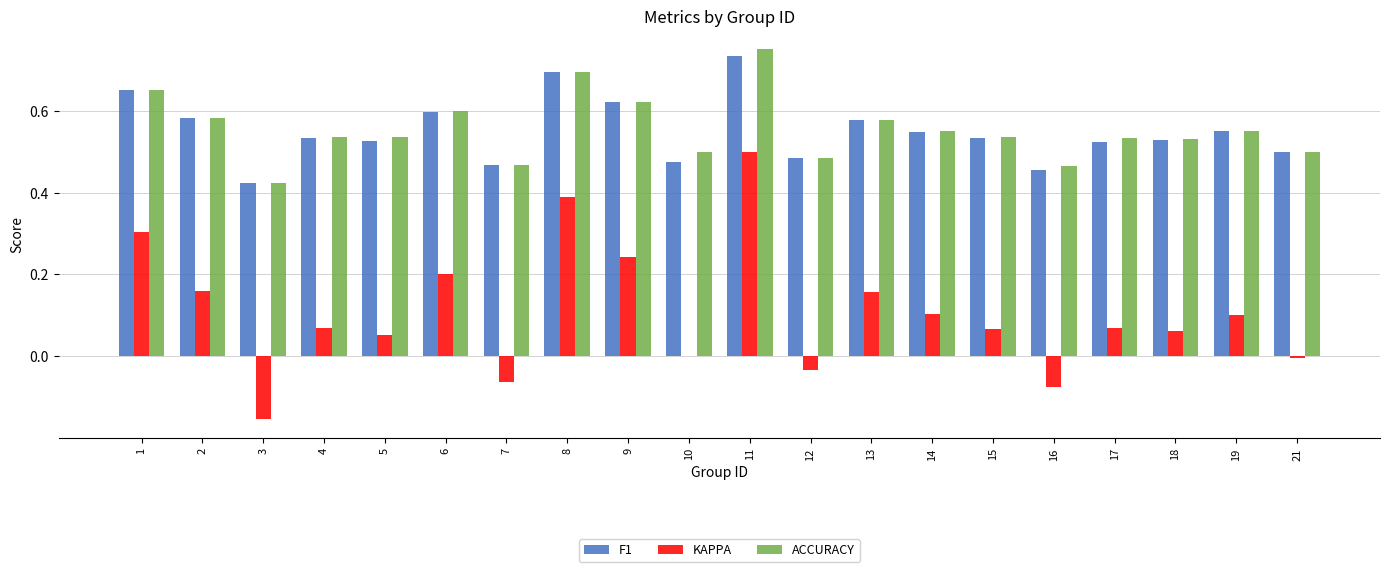

What value does the KAPPA series have at 1?

0.3